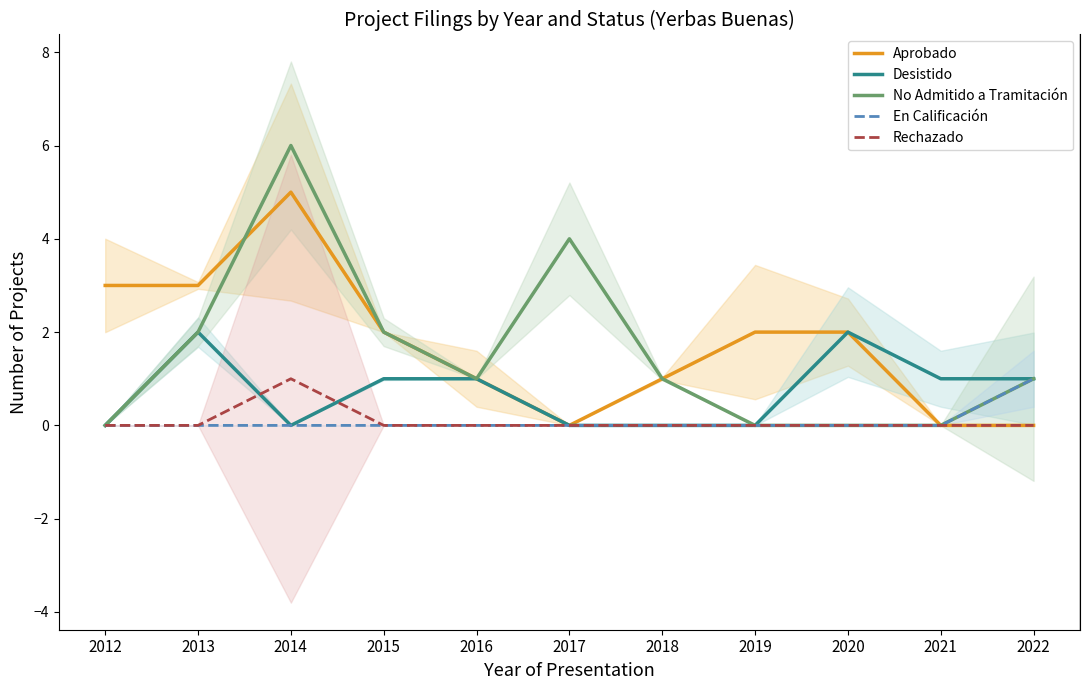

Which series changed the most between 2014 and 2016?

No Admitido a Tramitación